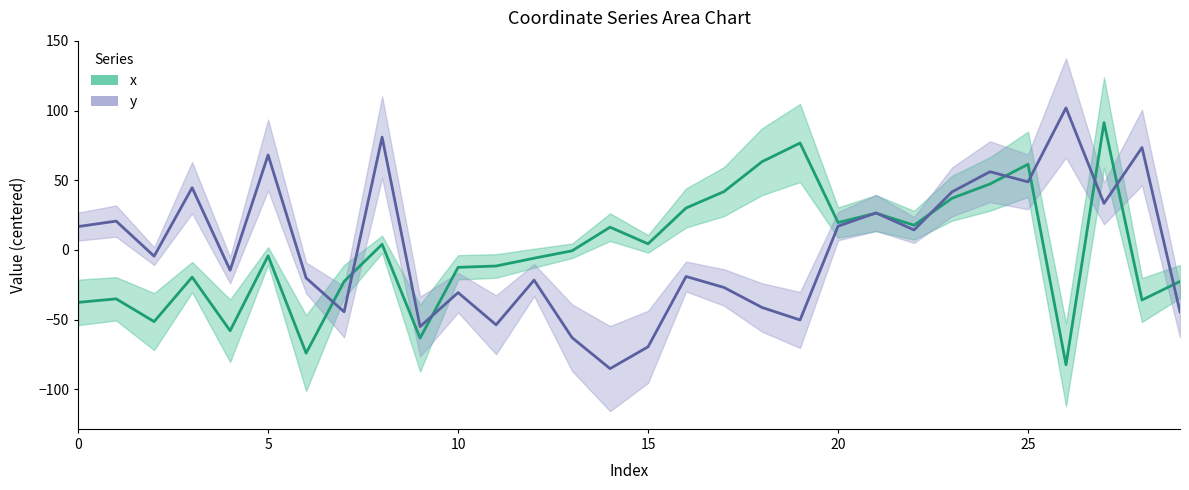

In x, how many points are higher than both neighbors (excluding endpoints)?

9